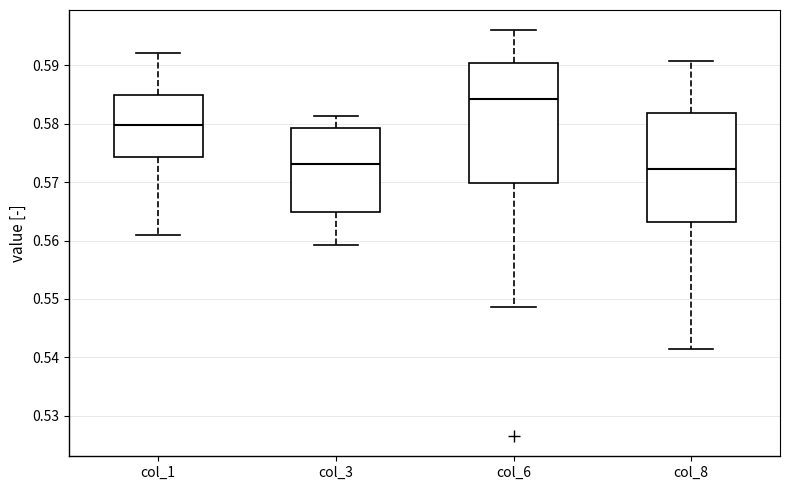

Which box is the tallest, from its lower edge to its upper edge?

col_6